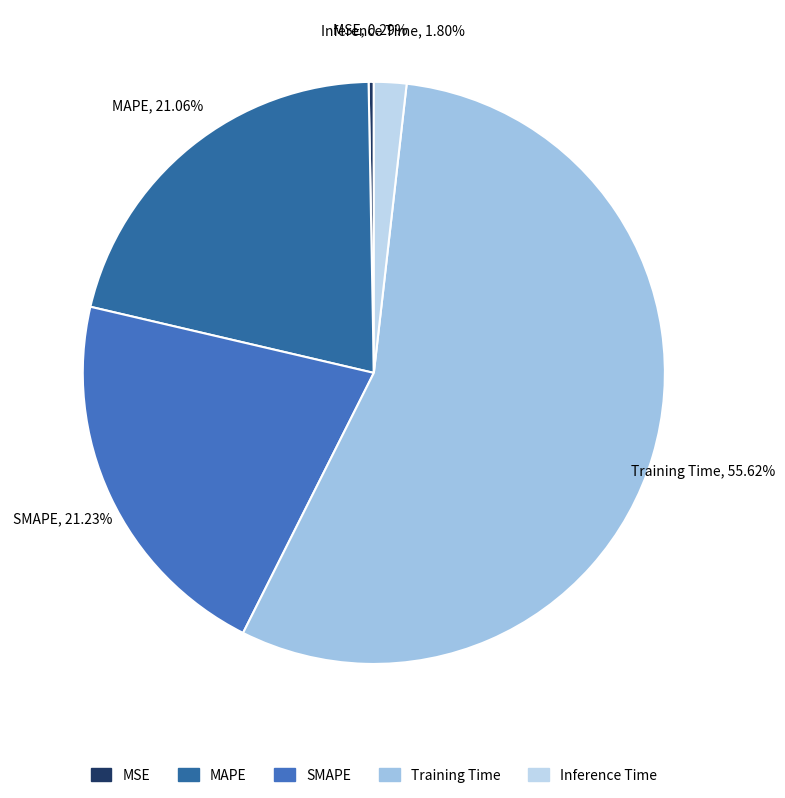

To the nearest percent, what percentage of the pie is Inference Time?

2%